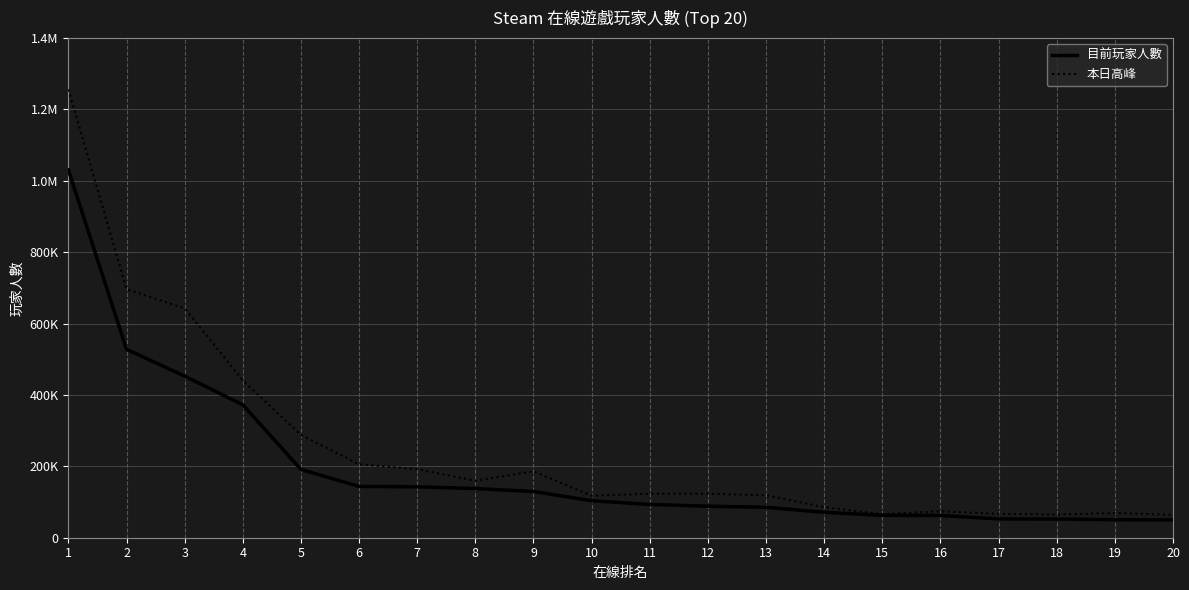

What is the difference between the second highest and minimum values in the 本日高峰 series?

632288